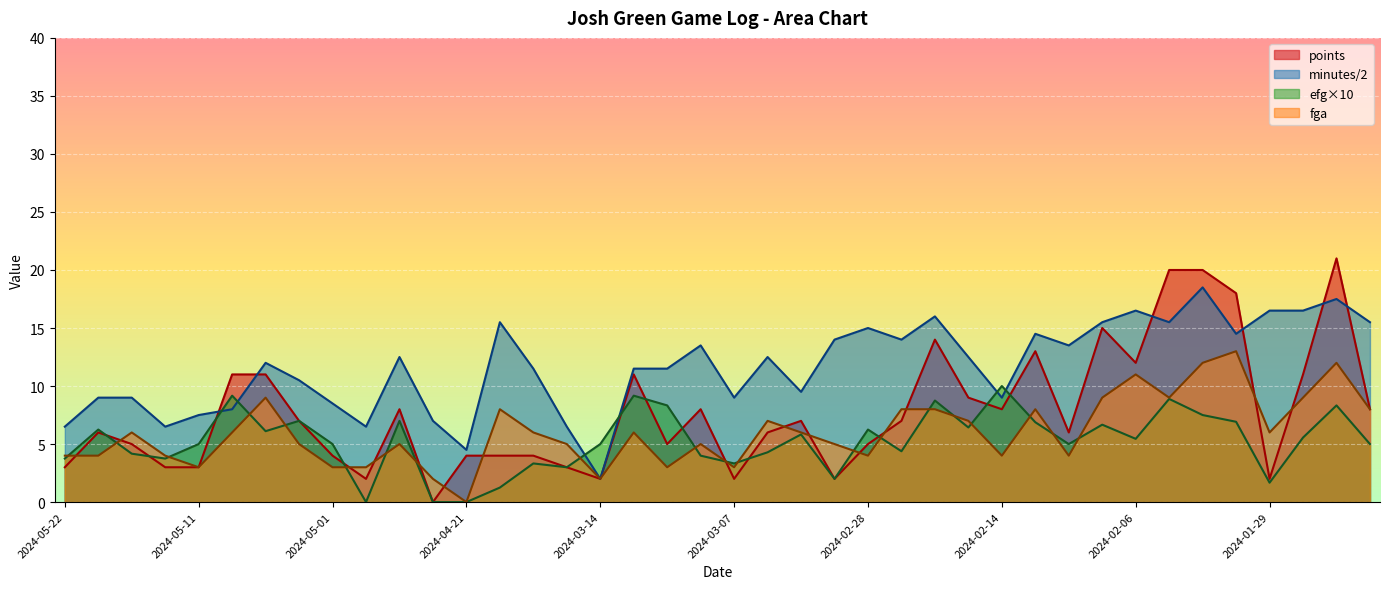

What is the difference between the highest and lowest values at 2024-01-24?

10.5